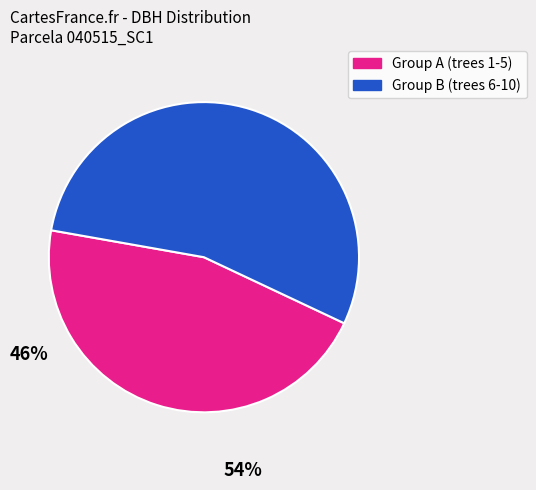

Does any single category account for the majority?

Yes